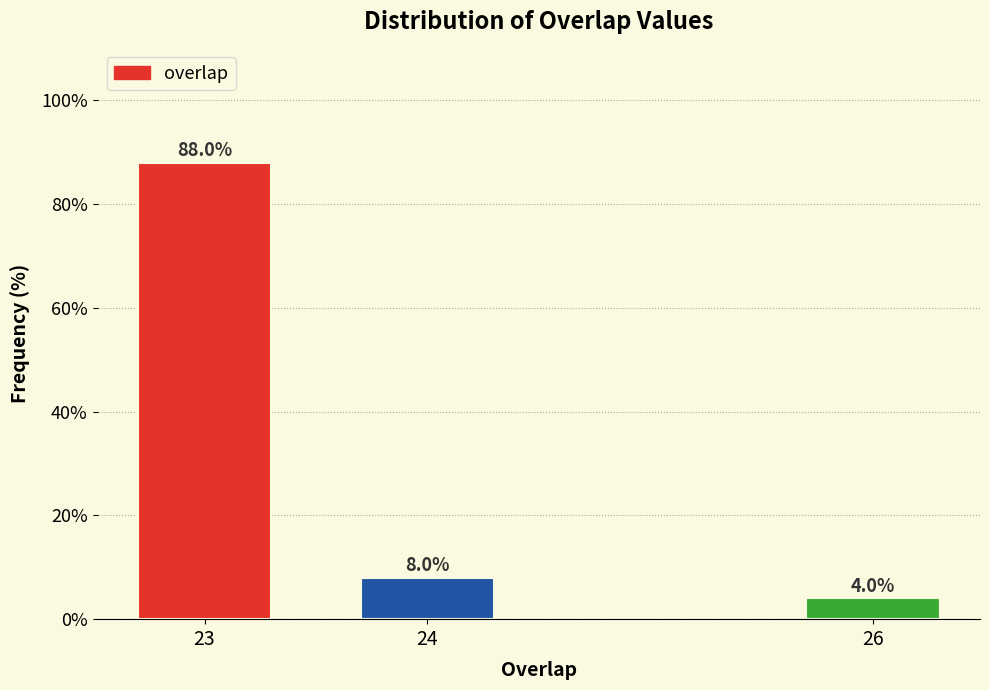

Reading right to left, list all the values displayed in this chart.

26=4	24=8	23=88